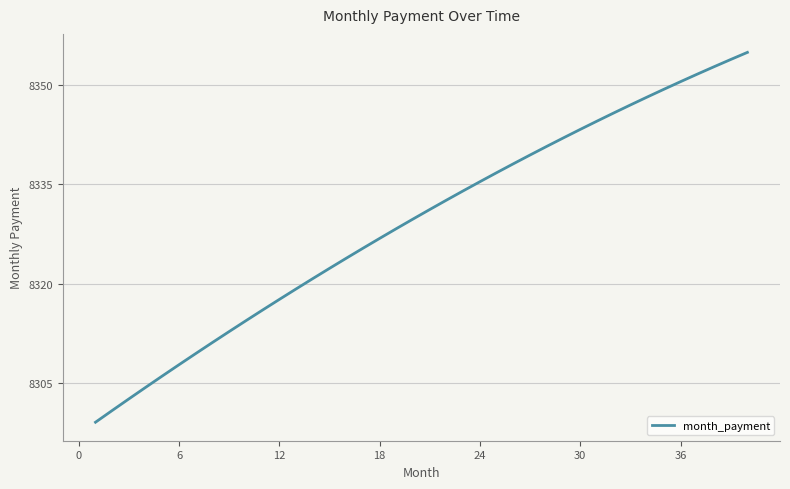

Does the chart have visible grid lines?

Yes